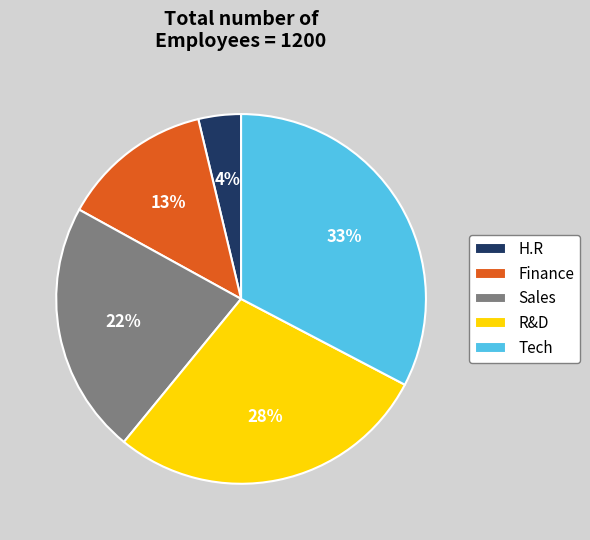

Between Sales and H.R, which is larger?

Sales